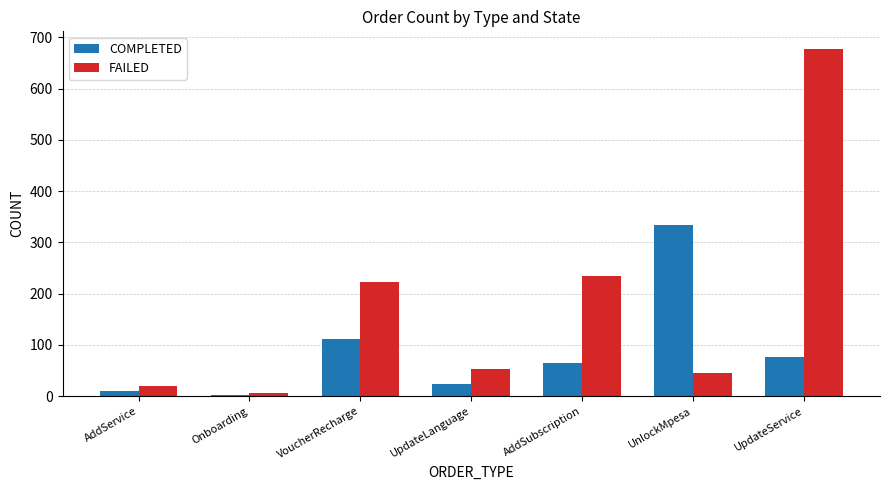

Reading left to right, list all the values displayed in this chart.

COMPLETED: AddService=10	Onboarding=3	VoucherRecharge=111	UpdateLanguage=23	AddSubscription=65	UnlockMpesa=334	UpdateService=77
FAILED: AddService=20	Onboarding=6	VoucherRecharge=222	UpdateLanguage=54	AddSubscription=234	UnlockMpesa=45	UpdateService=678